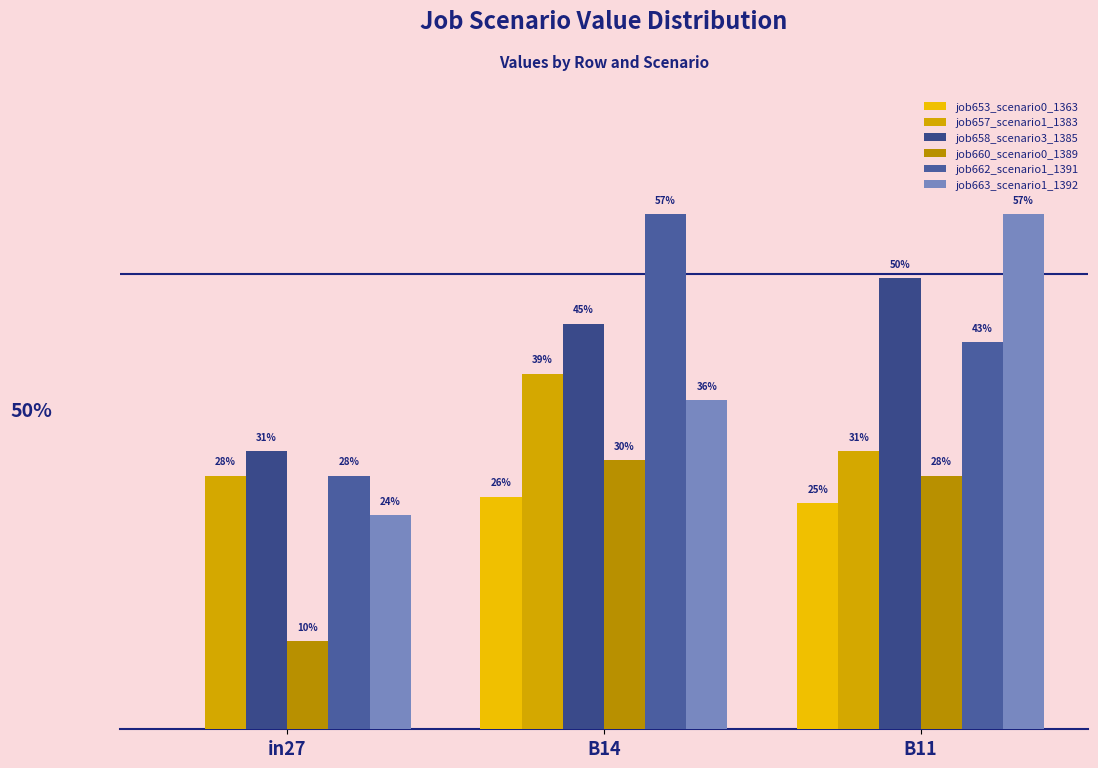

Which label corresponds to the smallest value in the chart?

in27